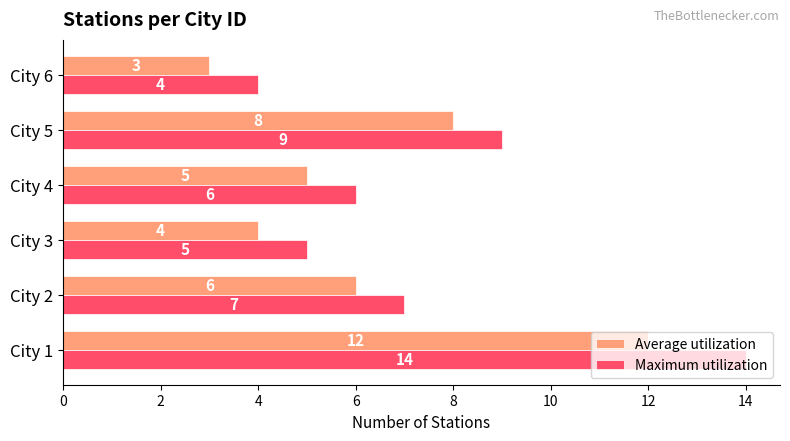

Which series has the widest spread of values?

Maximum utilization